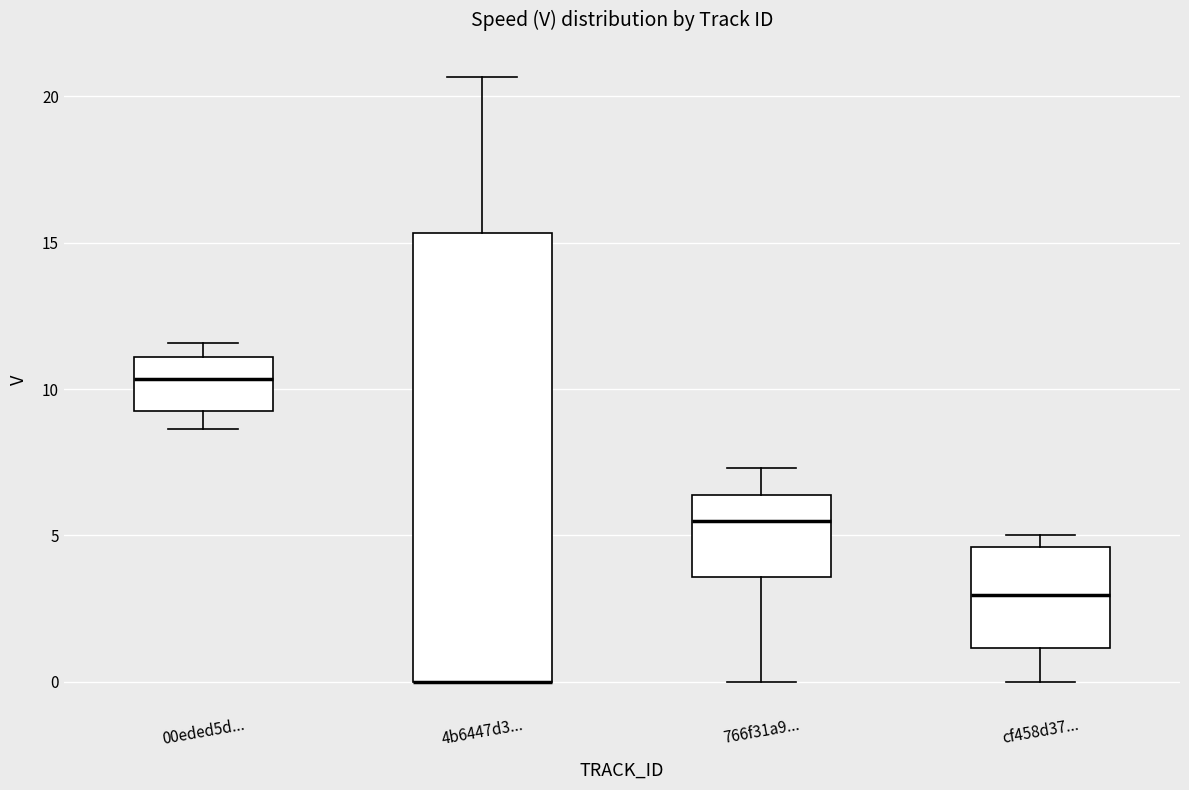

Reading left to right, read every box against the y-axis: the position of its median line, the range the box covers, and the ends of its whiskers. The values are not printed on the chart, so give them approximately, as read against the axis.

00eded5d...: median 10.5, box 9.5 to 11.0, whiskers 8.5 to 11.5
4b6447d3...: median 0.0 (drawn on the box's lower edge), box 0.0 to 15.5, whiskers 0.0 to 20.5
766f31a9...: median 5.5, box 3.5 to 6.5, whiskers 0.0 to 7.5
cf458d37...: median 3.0, box 1.0 to 4.5, whiskers 0.0 to 5.0